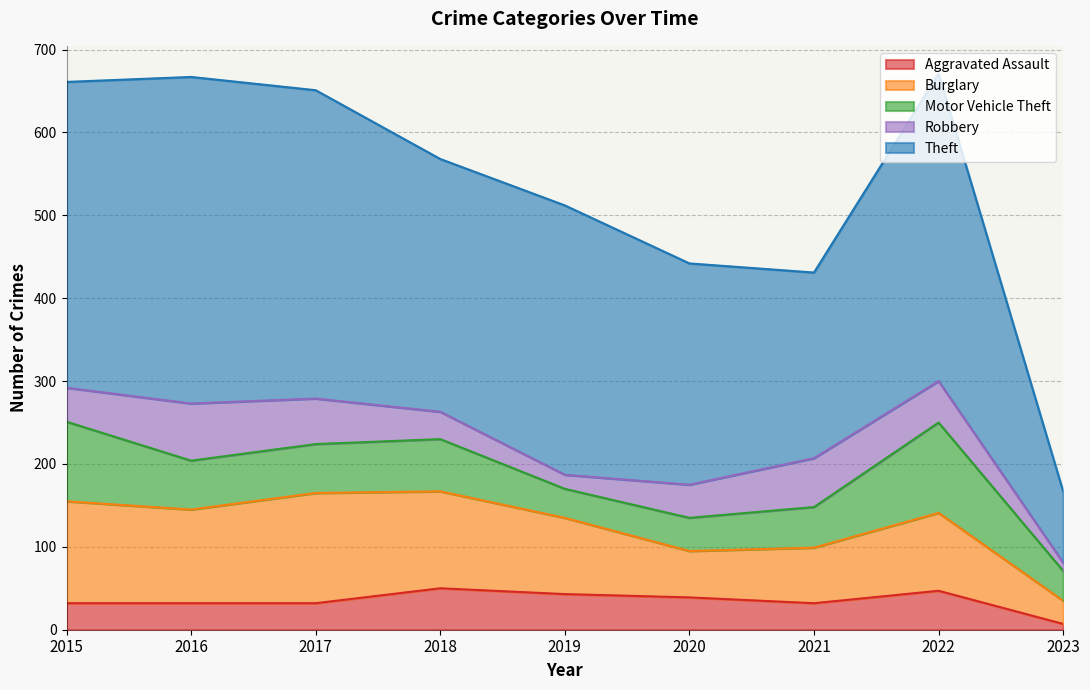

What is the lowest value of the Robbery series?

10